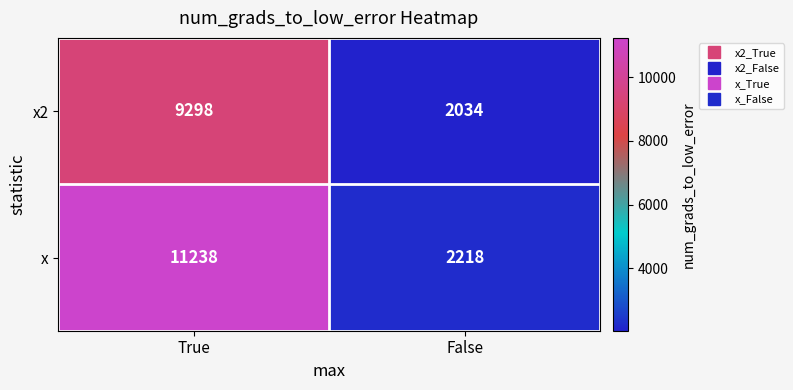

The x series shows 1066 at False. True or false?

False